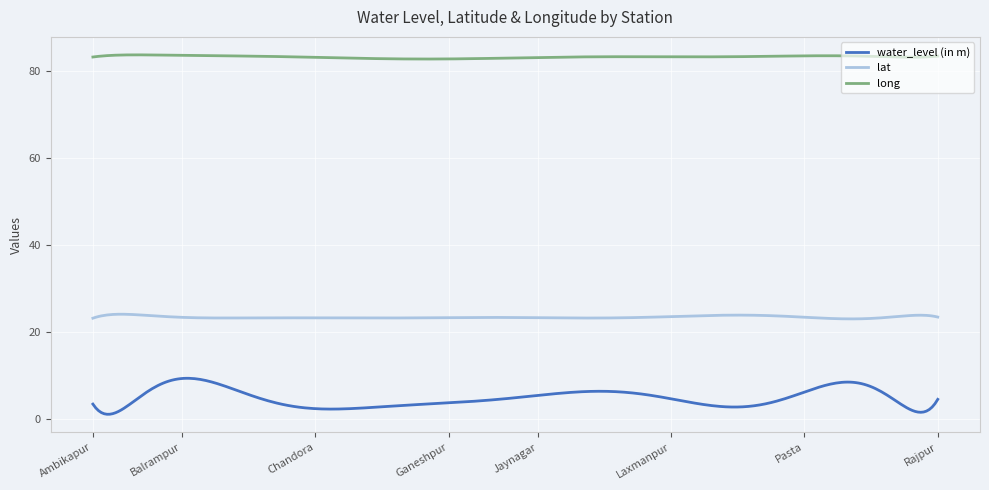

List the series in order of their overall mean, lowest first.

water_level (in m), lat, long